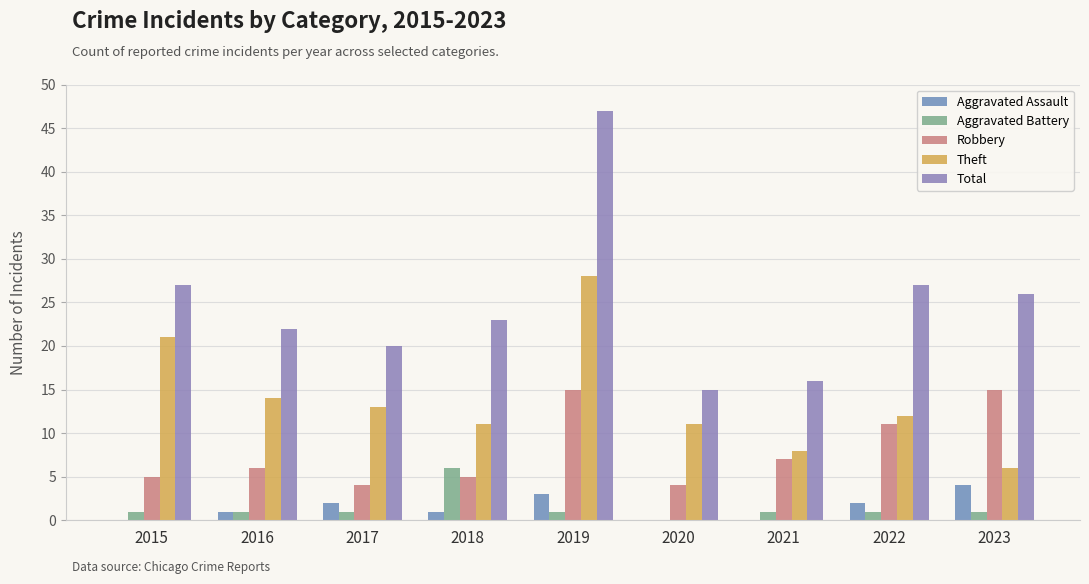

What is the lowest value of the Total series?

15